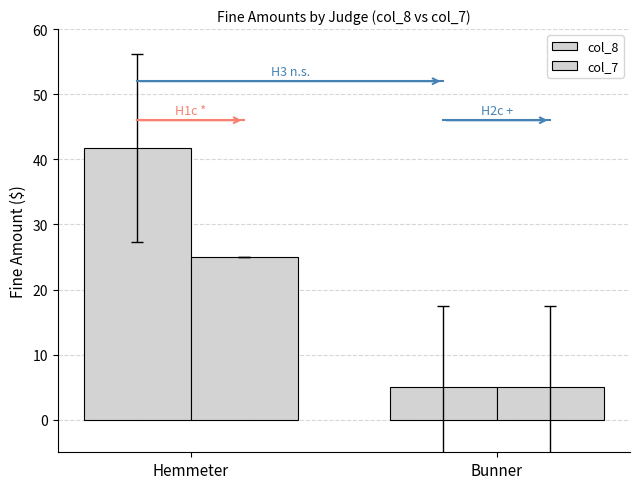

Rank the series by their average value, from lowest to highest.

col_7, col_8